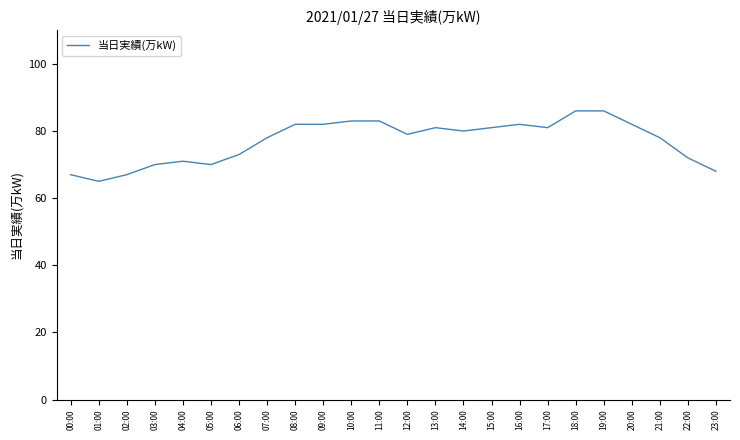

Reading right to left, what are all the values shown in this chart?

23:00=68	22:00=72	21:00=78	20:00=82	19:00=86	18:00=86	17:00=81	16:00=82	15:00=81	14:00=80	13:00=81	12:00=79	11:00=83	10:00=83	09:00=82	08:00=82	07:00=78	06:00=73	05:00=70	04:00=71	03:00=70	02:00=67	01:00=65	00:00=67